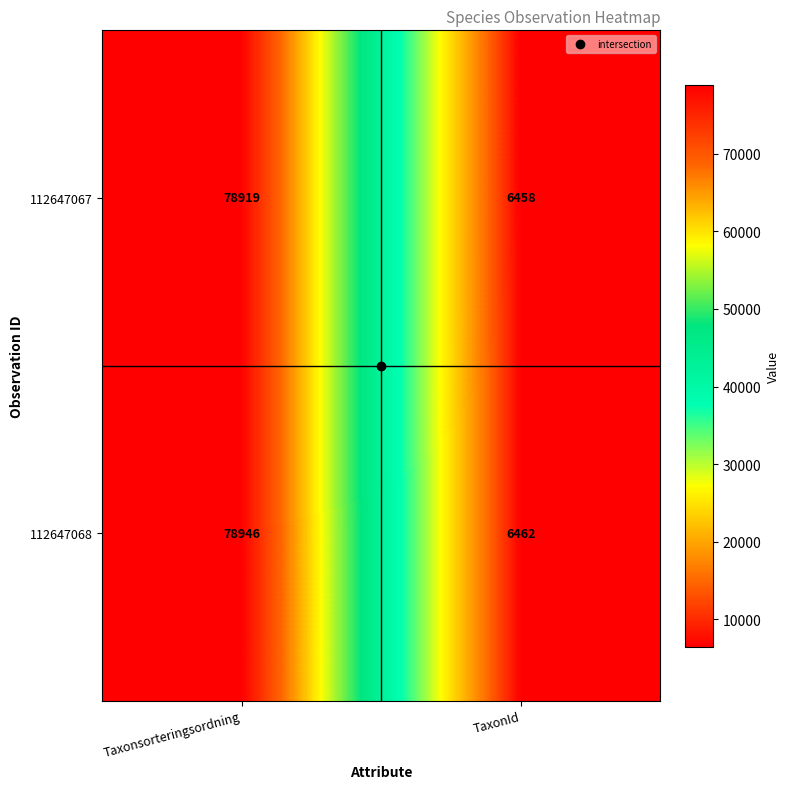

What is the maximum value shown in the chart?

78946